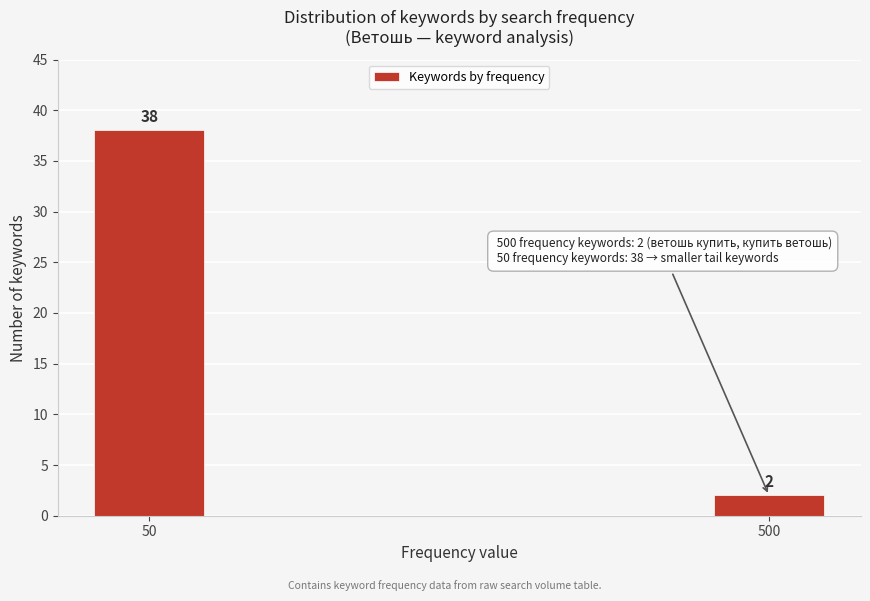

Reading left to right, list all the values displayed in this chart.

50=38	500=2